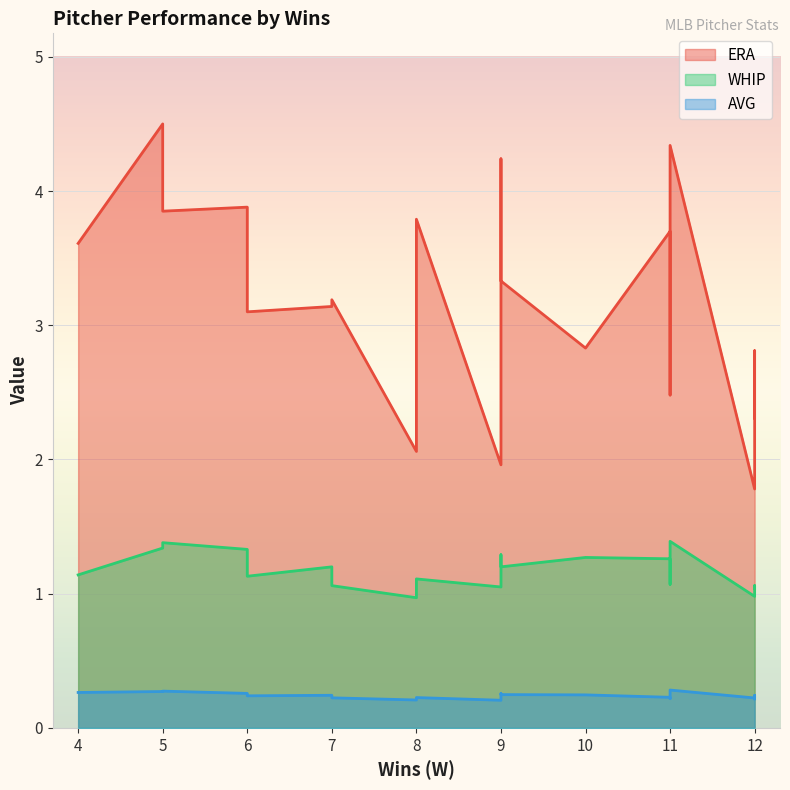

At which category does the chart reach its minimum across all series?

9